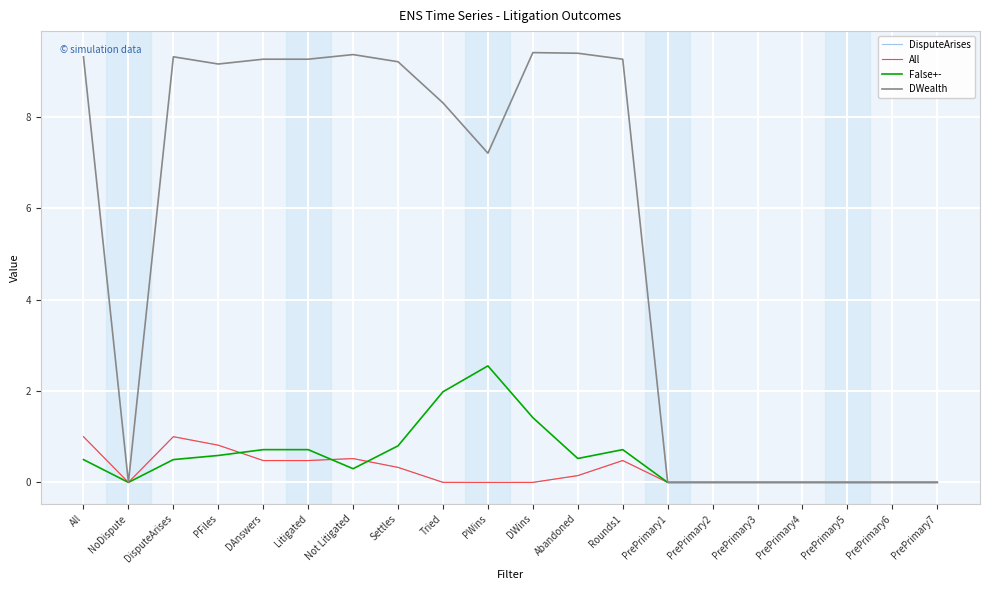

What position from the left is NoDispute?

2